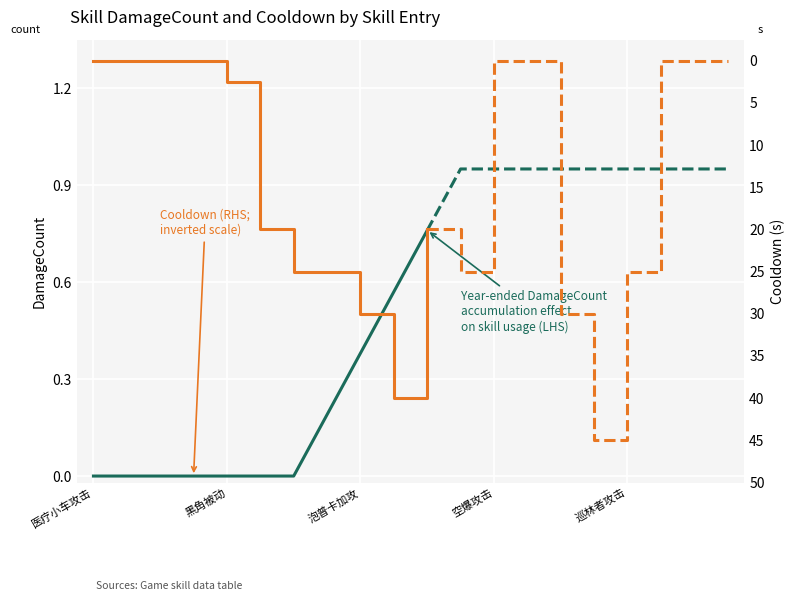

How many categories are shown in the chart?

11